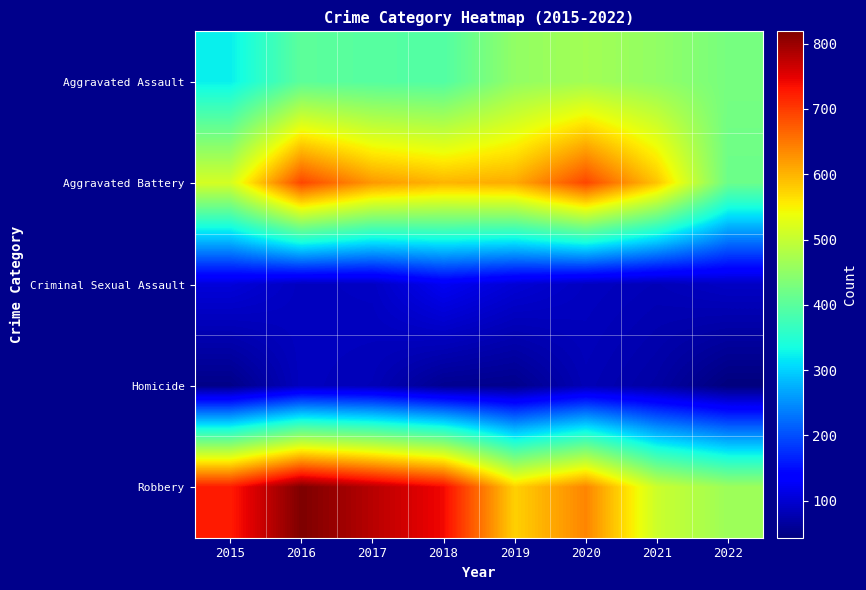

Which label corresponds to the largest value in the chart?

2016